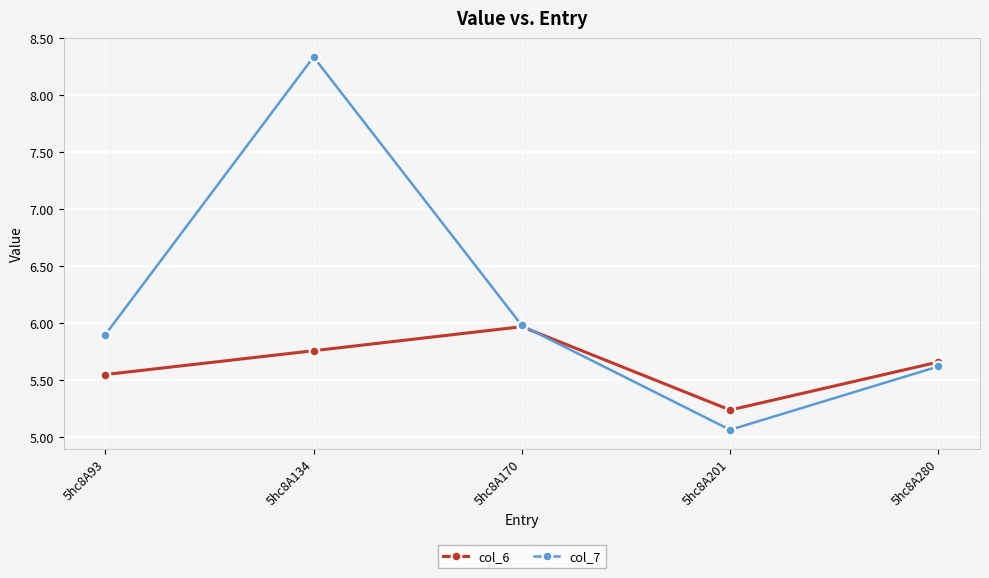

What is the sum of all col_6 values?

28.2